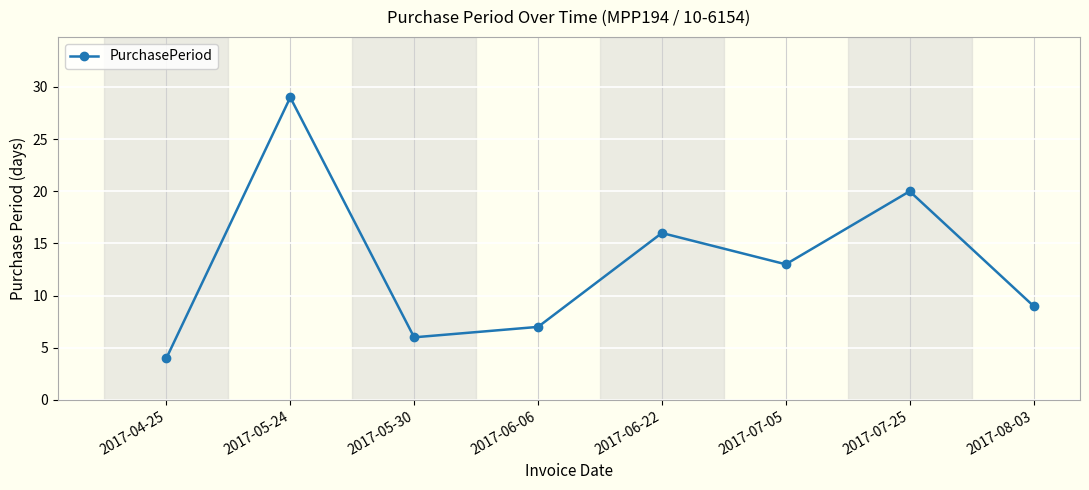

At which label is the value closest to 16?

2017-06-22